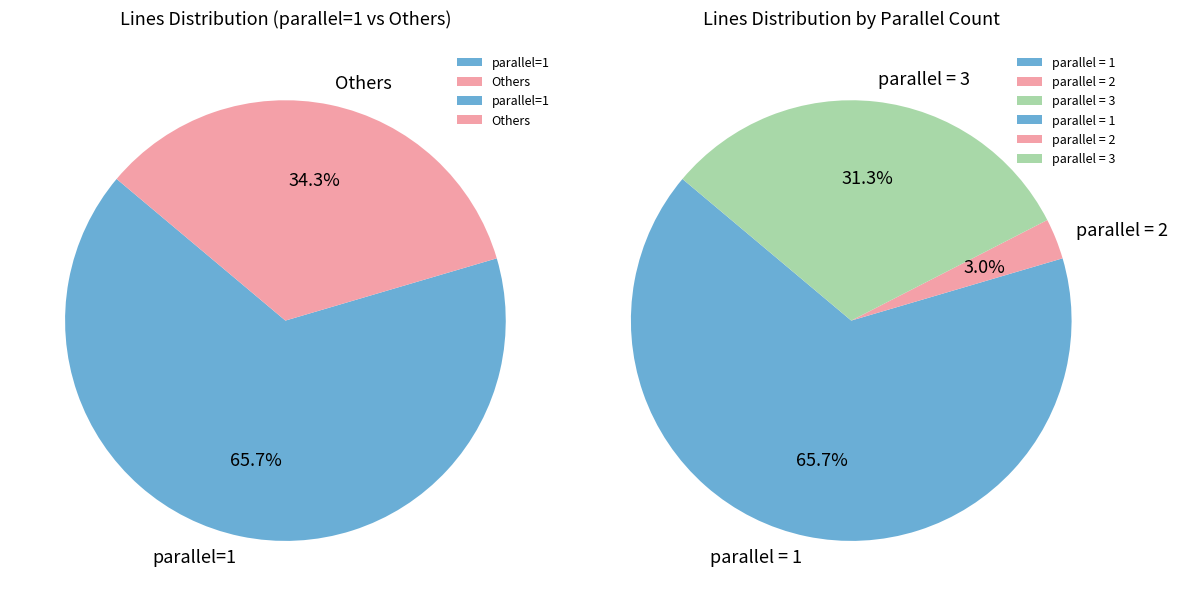

How many segments does this pie chart have?

3